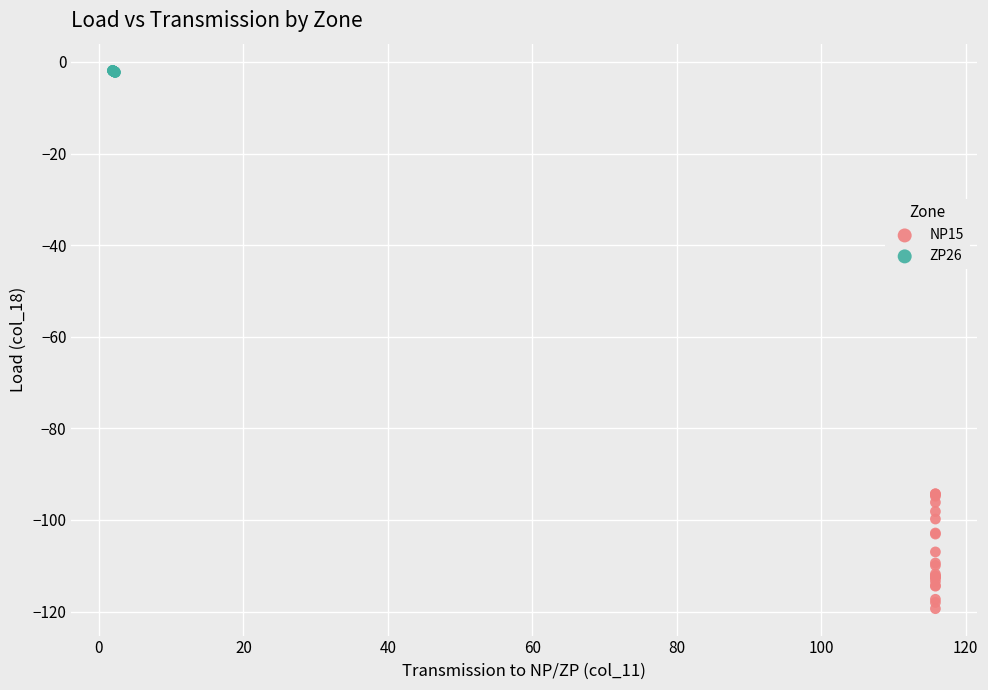

Which series has the largest Y range (max minus min)?

NP15